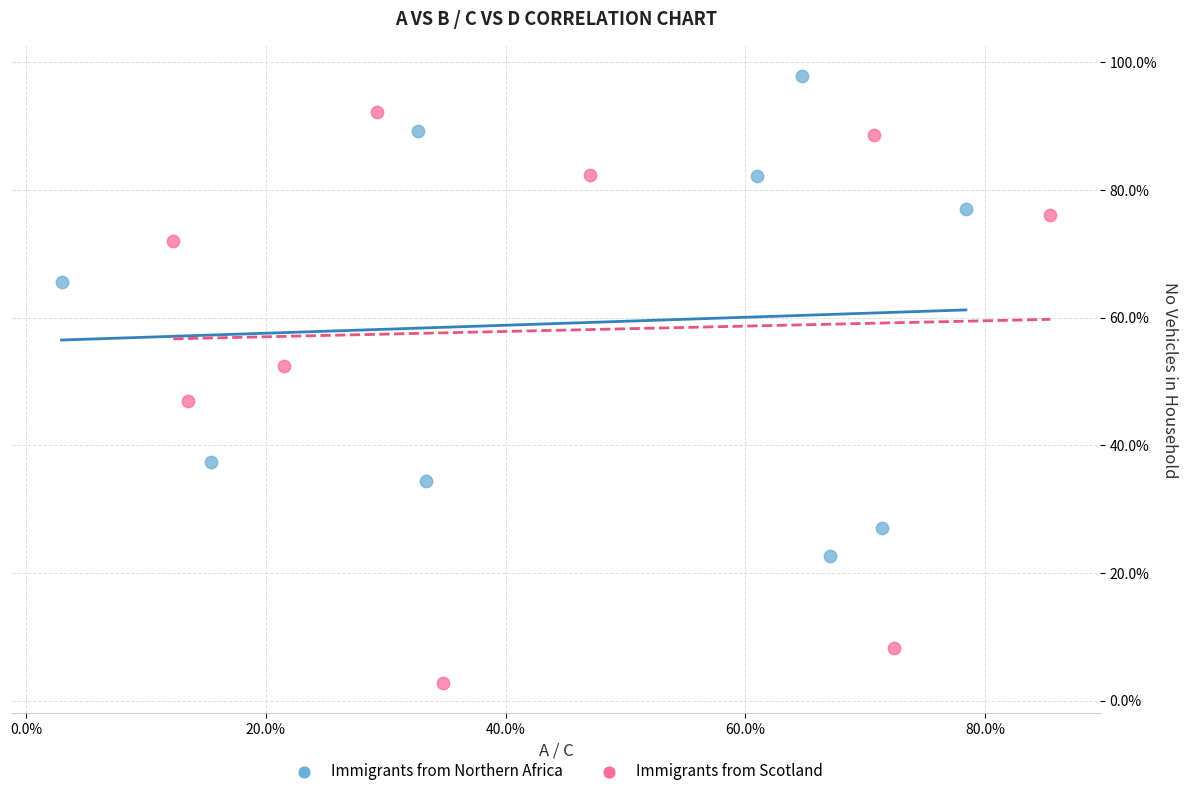

What are all the series names shown in the legend?

Immigrants from Northern Africa, Immigrants from Scotland